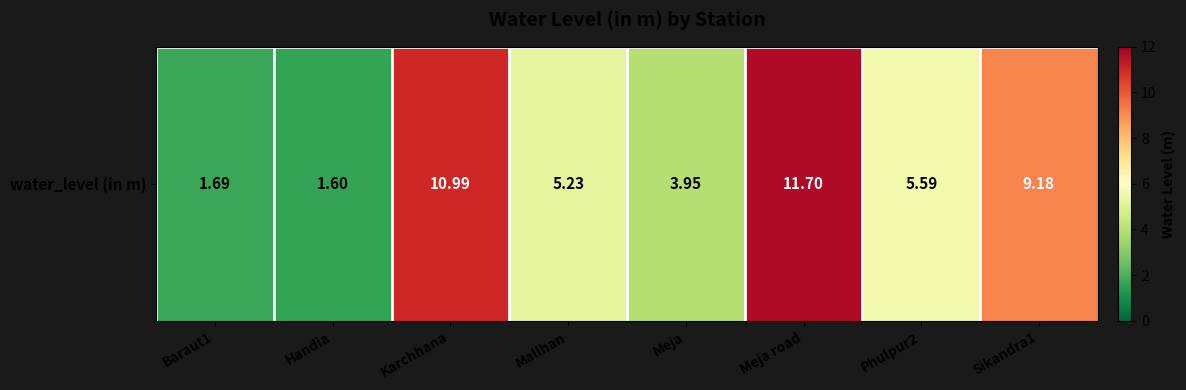

Between Mallhan and Phulpur2, which is larger?

Phulpur2